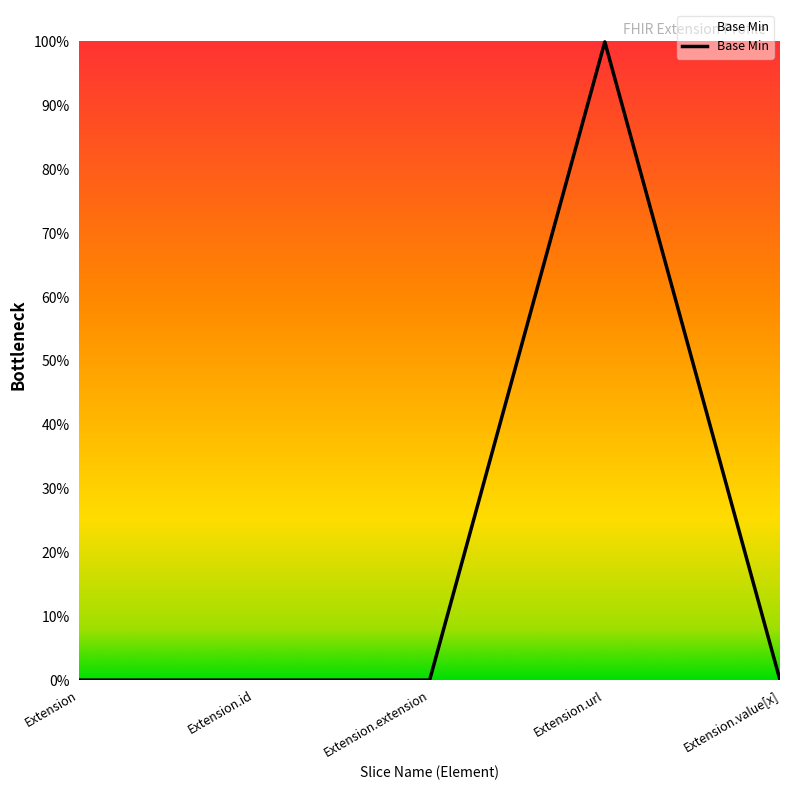

Does the chart display data point markers on the line(s)?

No